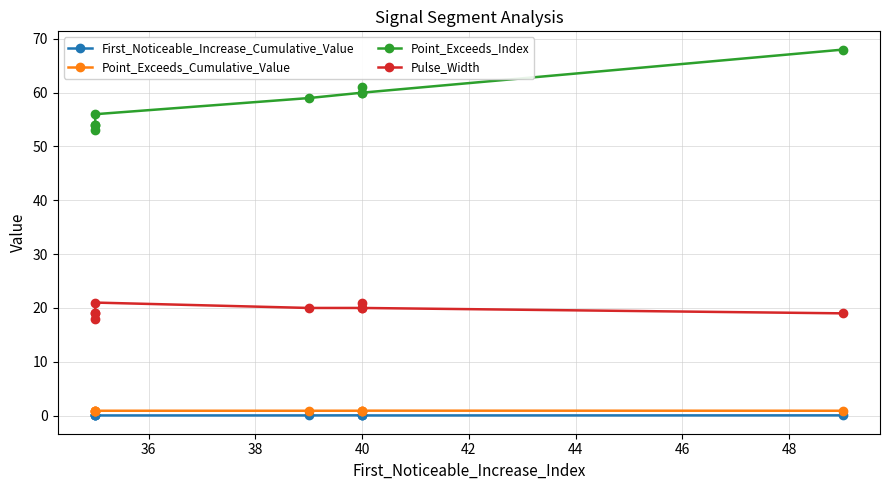

Reading left to right, transcribe all the data shown in this chart.

First_Noticeable_Increase_Cumulative_Value: 0.1	0.1	0.1	0.0	0.0	0.1	0.0	0.0	0.0
Point_Exceeds_Cumulative_Value: 0.9	0.9	0.9	0.9	0.9	0.9	0.9	0.9	0.9
Point_Exceeds_Index: 53.0	54.0	54.0	56.0	59.0	60.0	61.0	60.0	68.0
Pulse_Width: 18.0	19.0	19.0	21.0	20.0	20.0	21.0	20.0	19.0